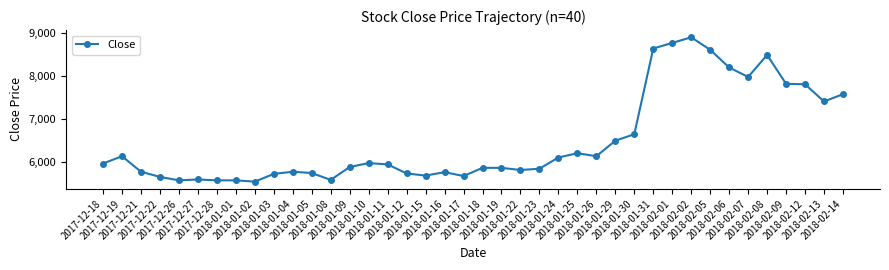

True or false: the data shows 6650 at 2018-01-30.

True